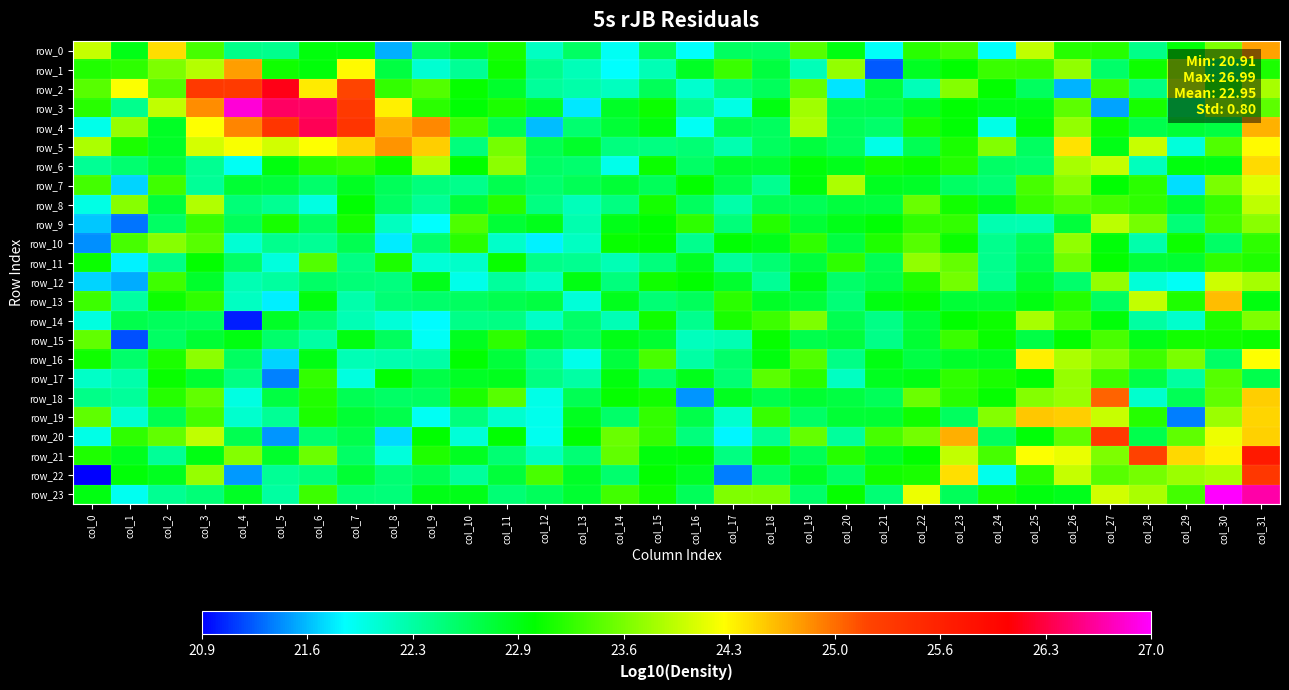

Read the row_1 value at col_8.

22.7